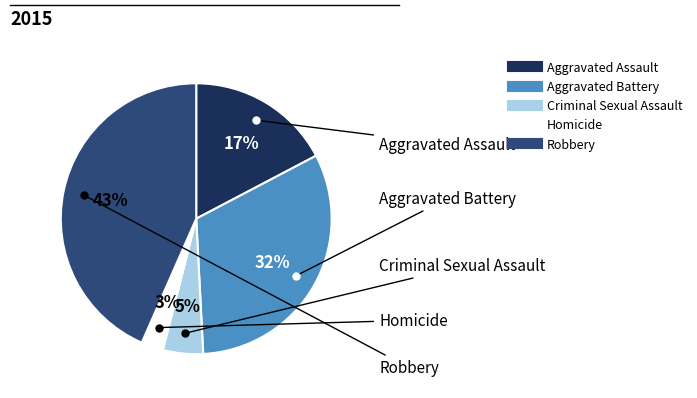

To the nearest percent, what portion does Aggravated Assault represent?

17%